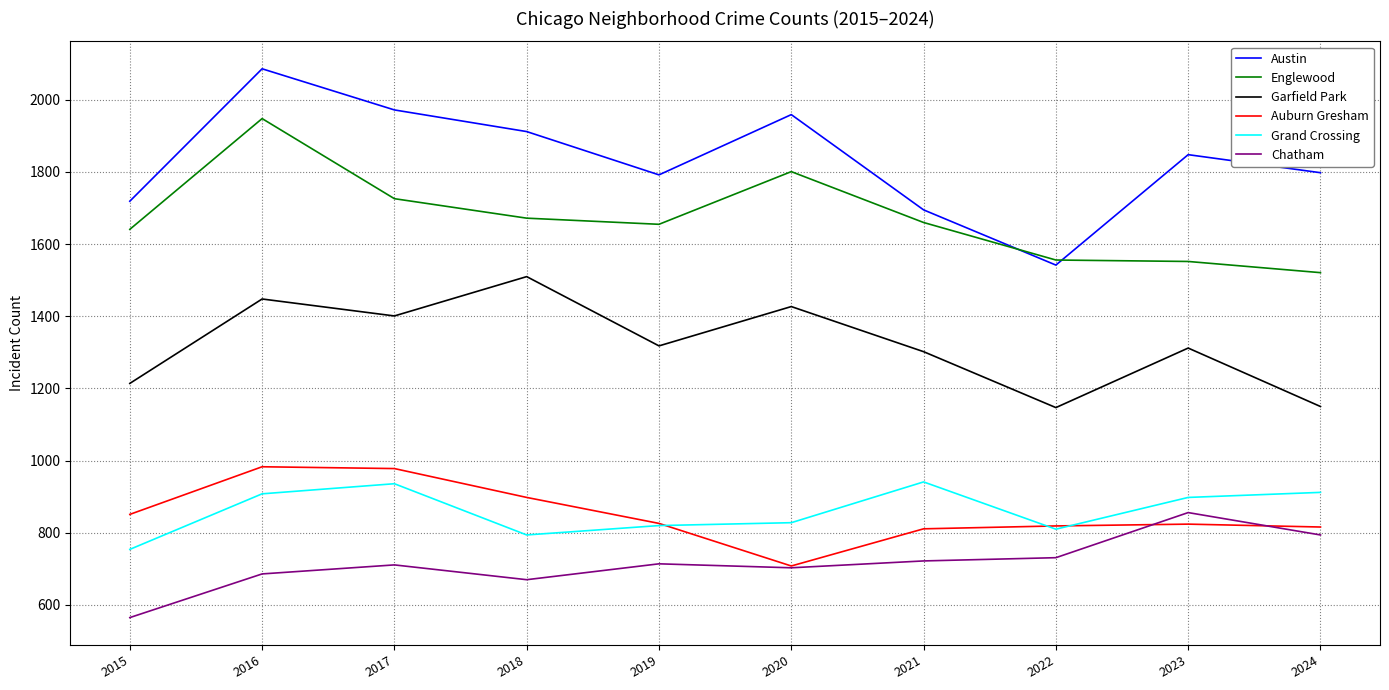

What is the maximum value shown in the chart?

2086